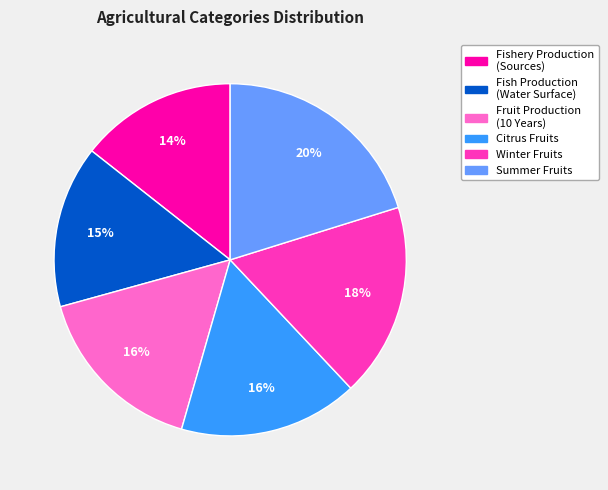

Does any single category account for the majority?

No